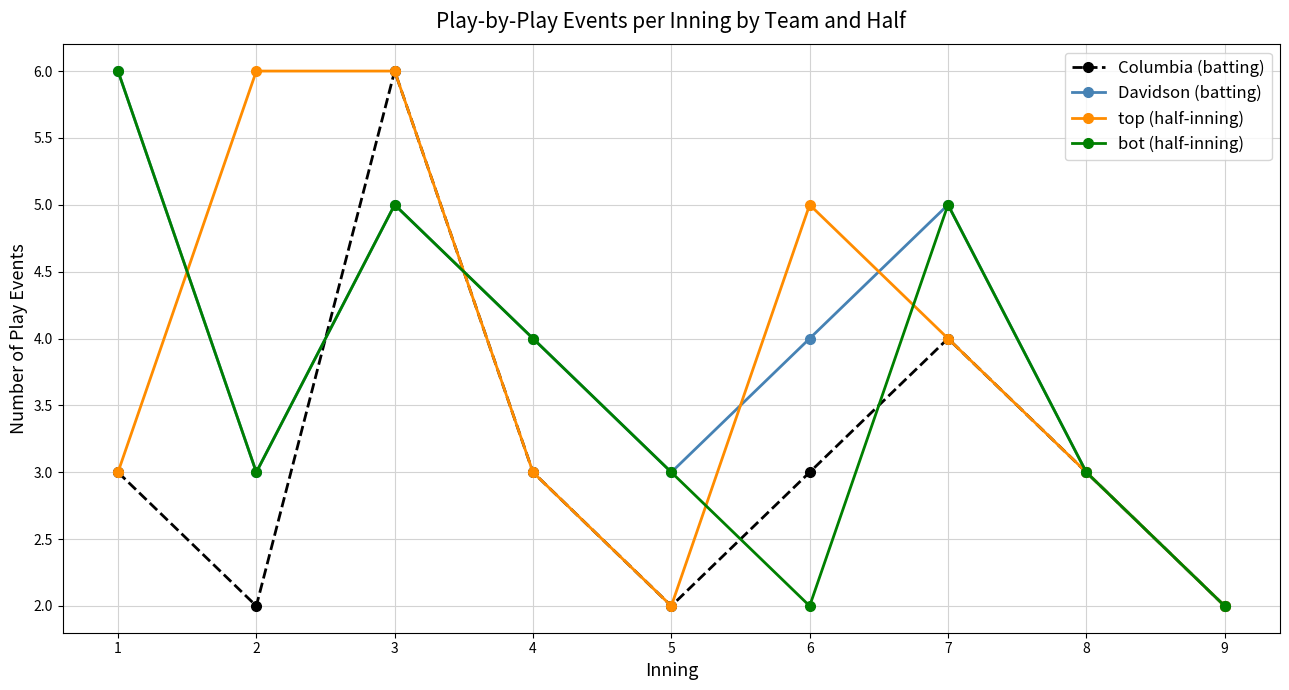

Count the number of categories in the chart.

9